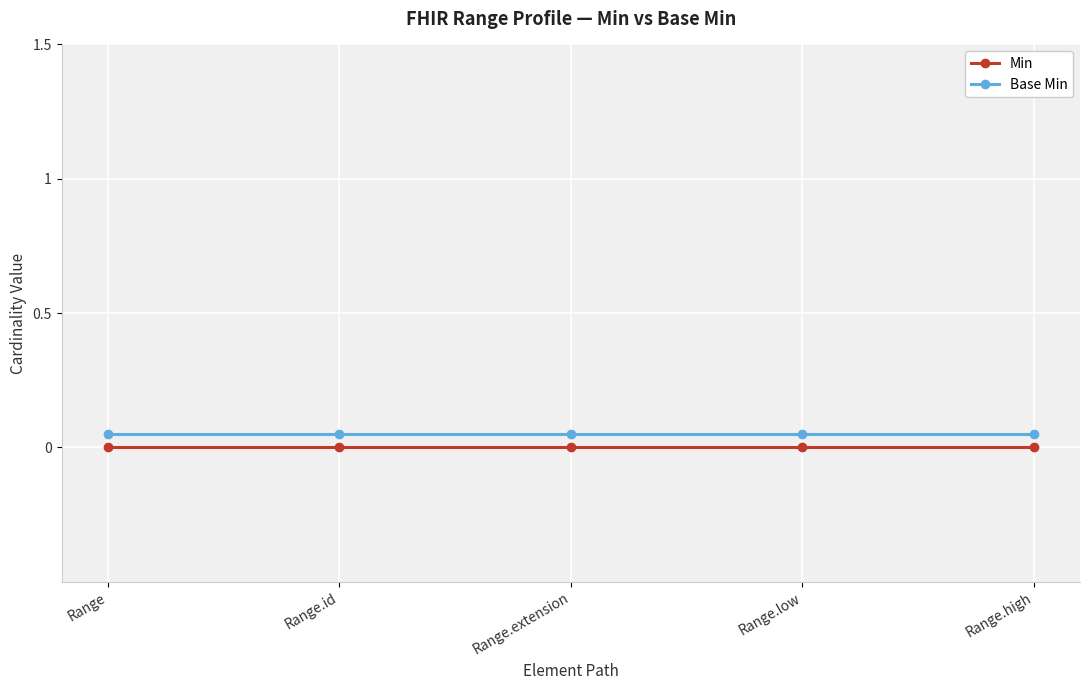

The value of Base Min at Range.low is 0.1. True or false?

False